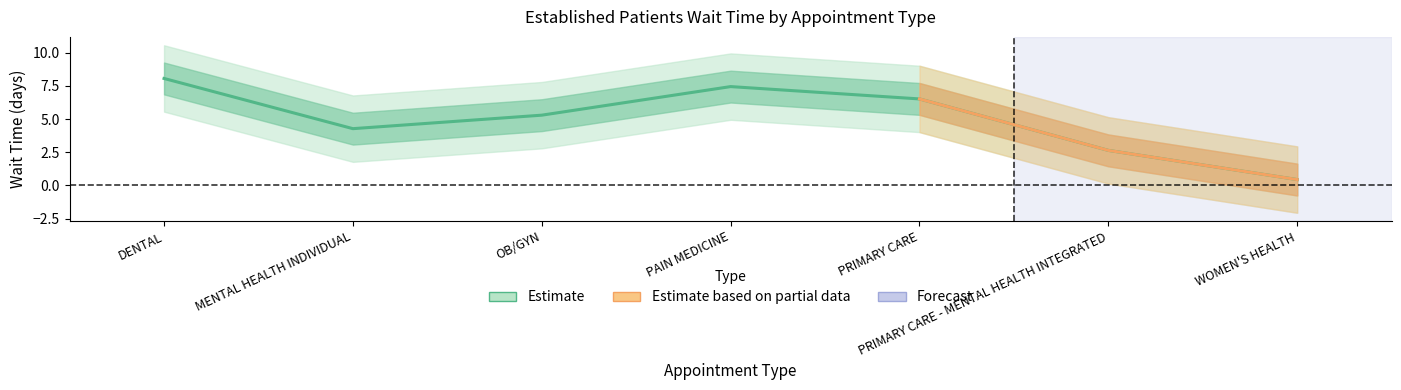

What is the average value?

5.0